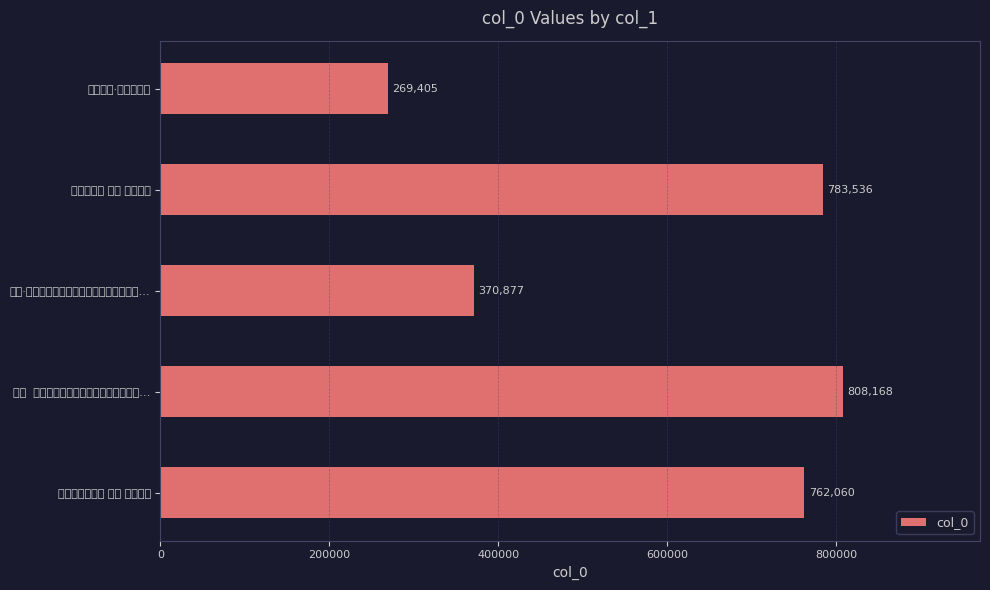

How many values are below 762060?

2